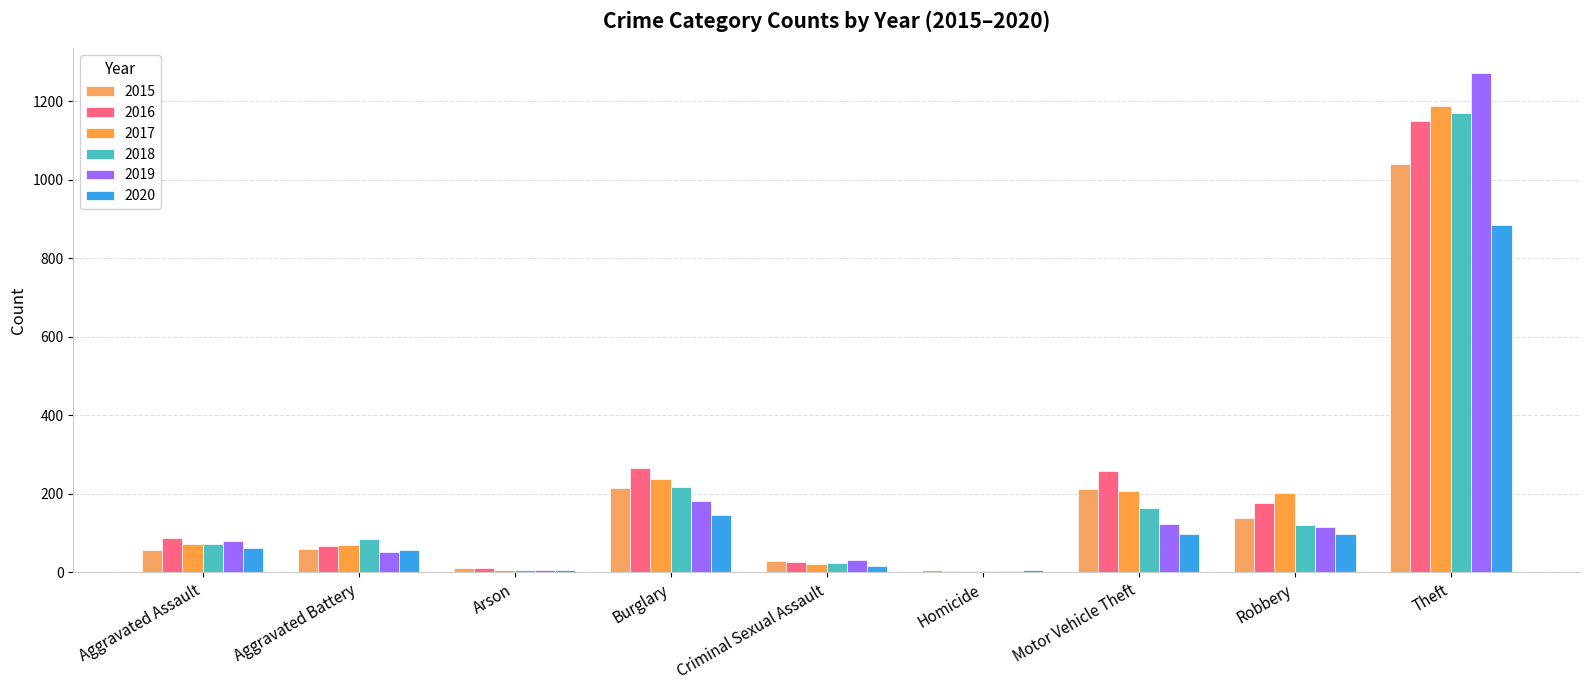

How many groups of bars are there?

9